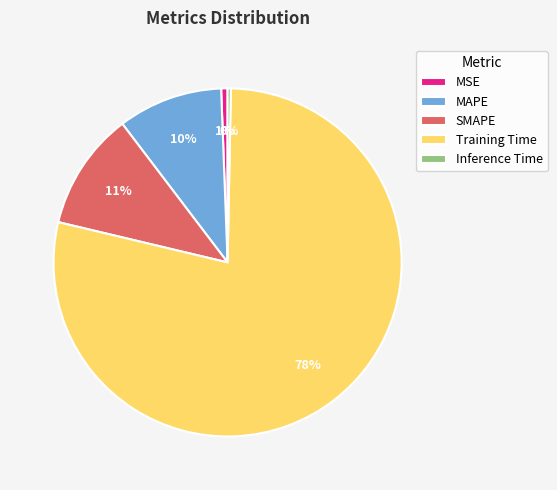

To the nearest percent, what portion does Training Time represent?

78%